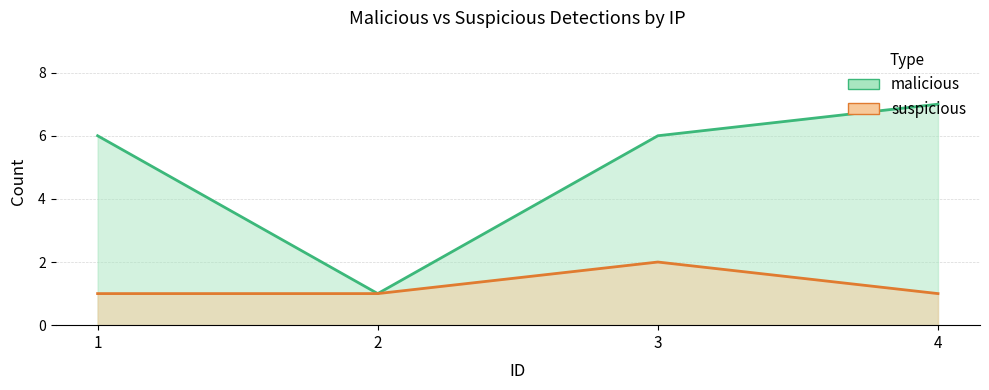

List the series in order of their overall mean, lowest first.

suspicious, malicious